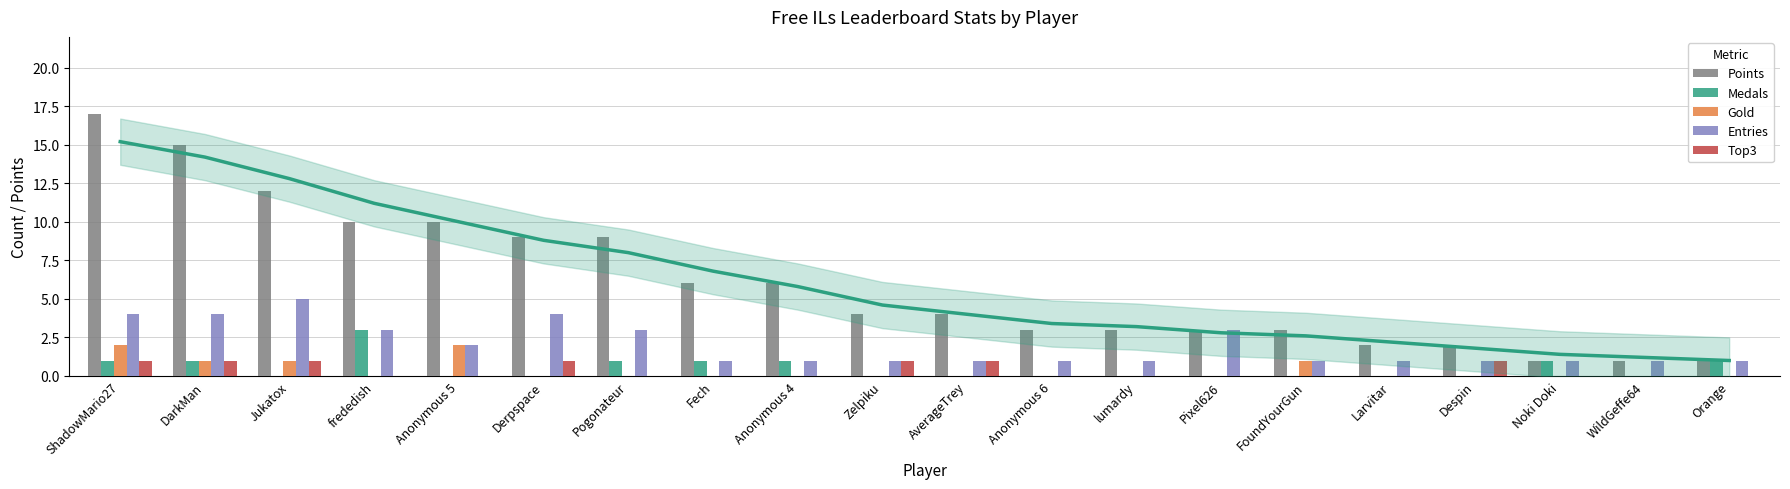

List the labels in order of Entries value, smallest first.

Fech, Anonymous 4, Zelpiku, AverageTrey, Anonymous 6, lumardy, FoundYourGun, Larvitar, Despin, Noki Doki, WildGeffe64, Orange, Anonymous 5, frededish, Pogonateur, Pixel626, ShadowMario27, DarkMan, Derpspace, Jukatox